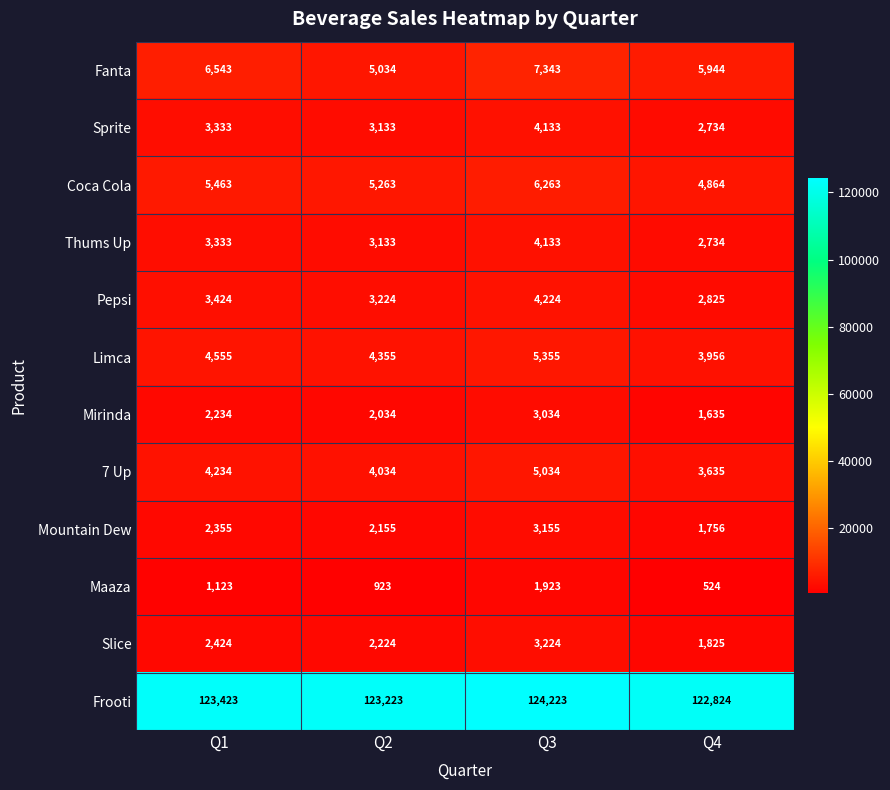

What is the difference between the Sprite values at Q4 and Q1?

599